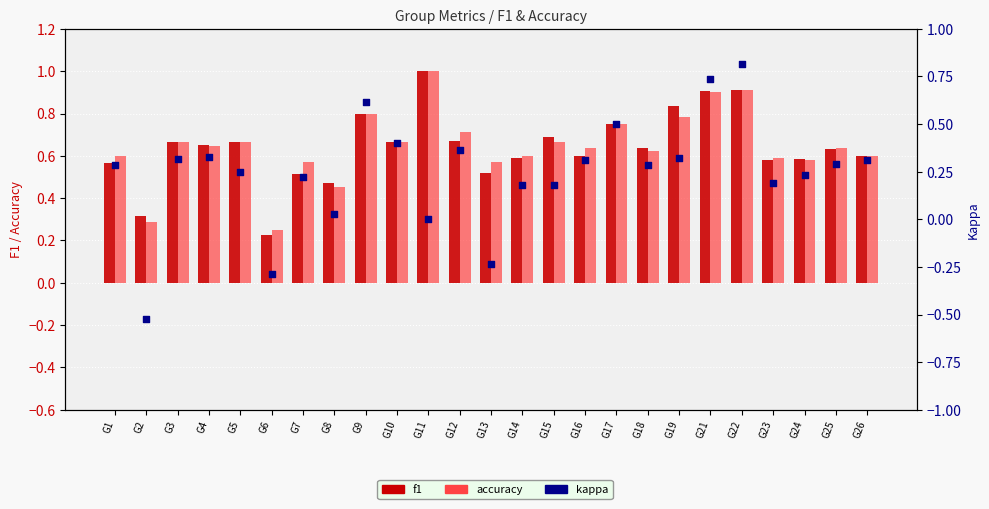

Is the value of accuracy at G3 greater than the value of kappa at G5?

Yes